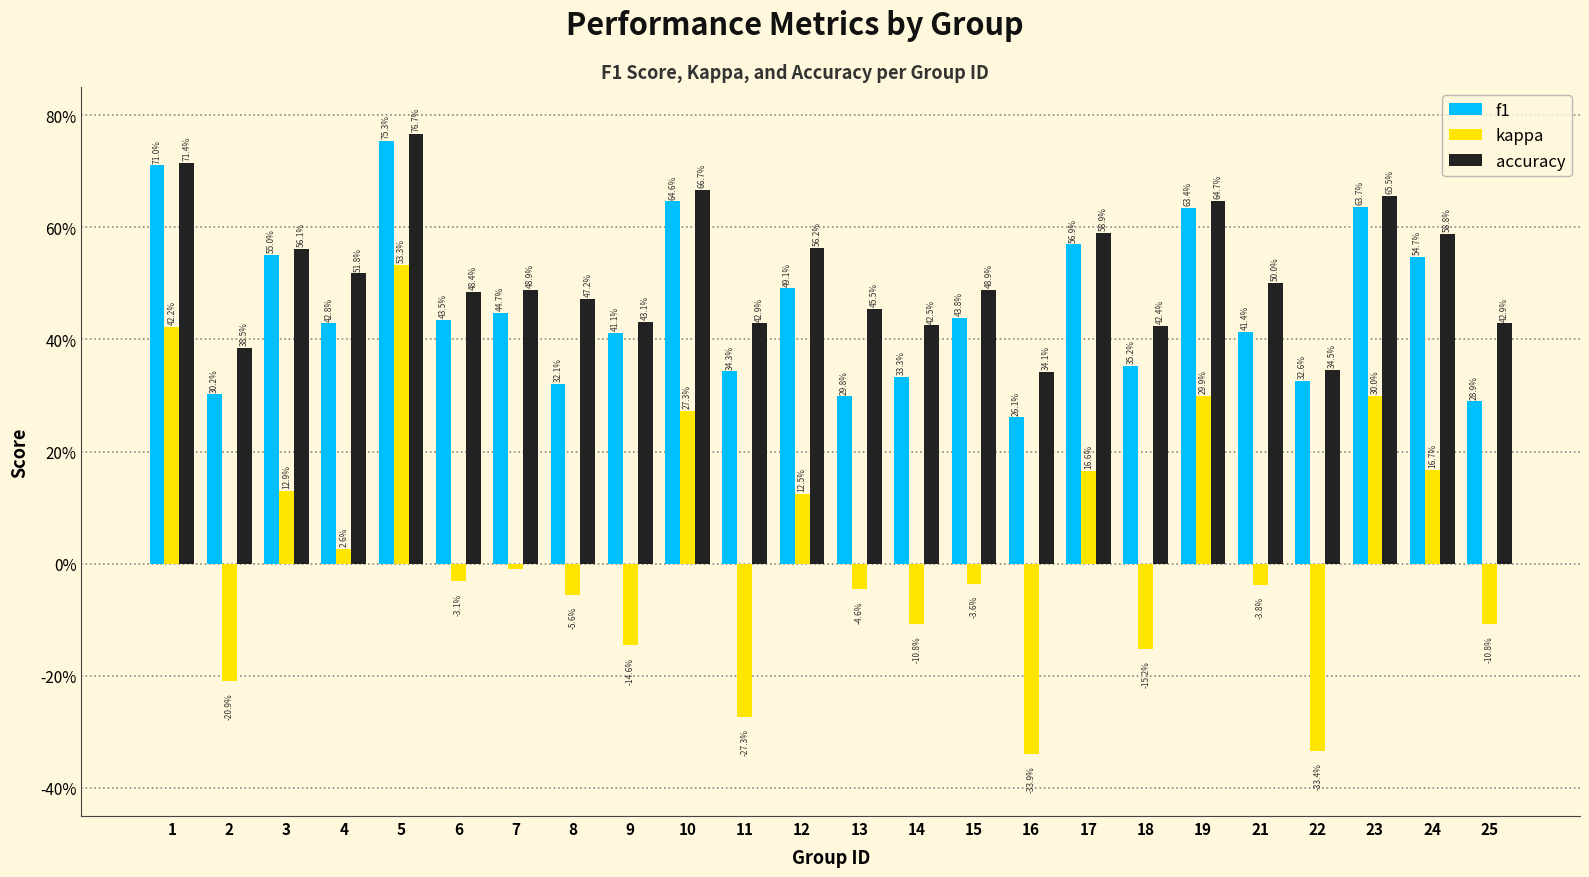

What are all the series names shown in the legend?

f1, kappa, accuracy